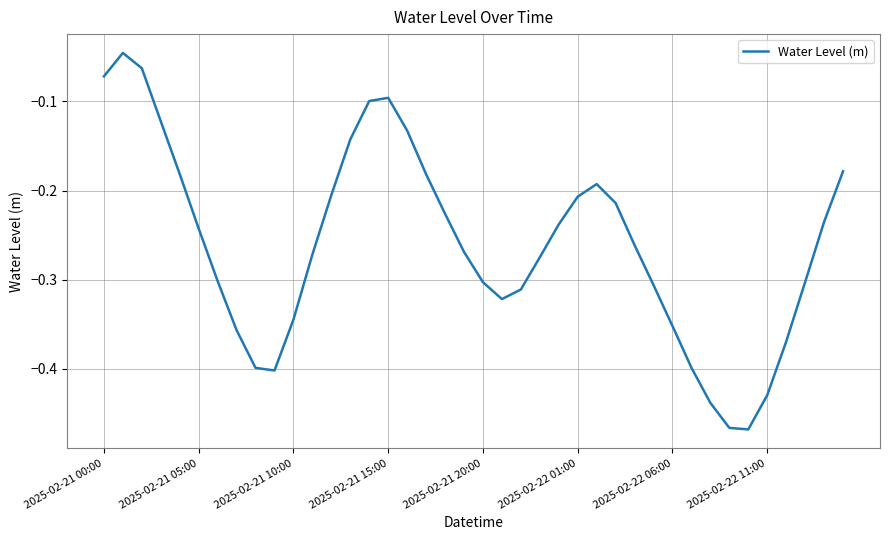

True or false: there are more than 1 points higher than both neighbors.

True